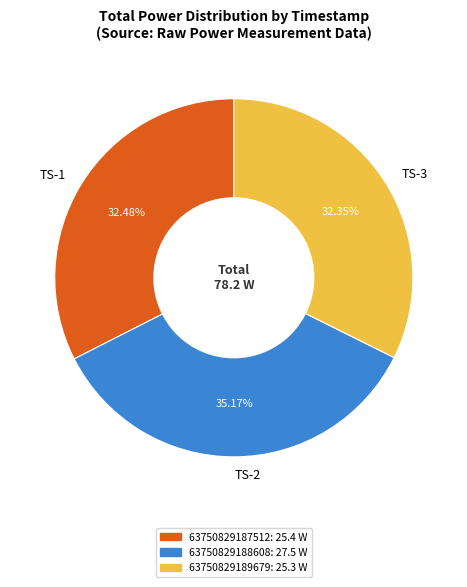

What is the ratio of the value at TS-1 to the value at TS-3?

1.0